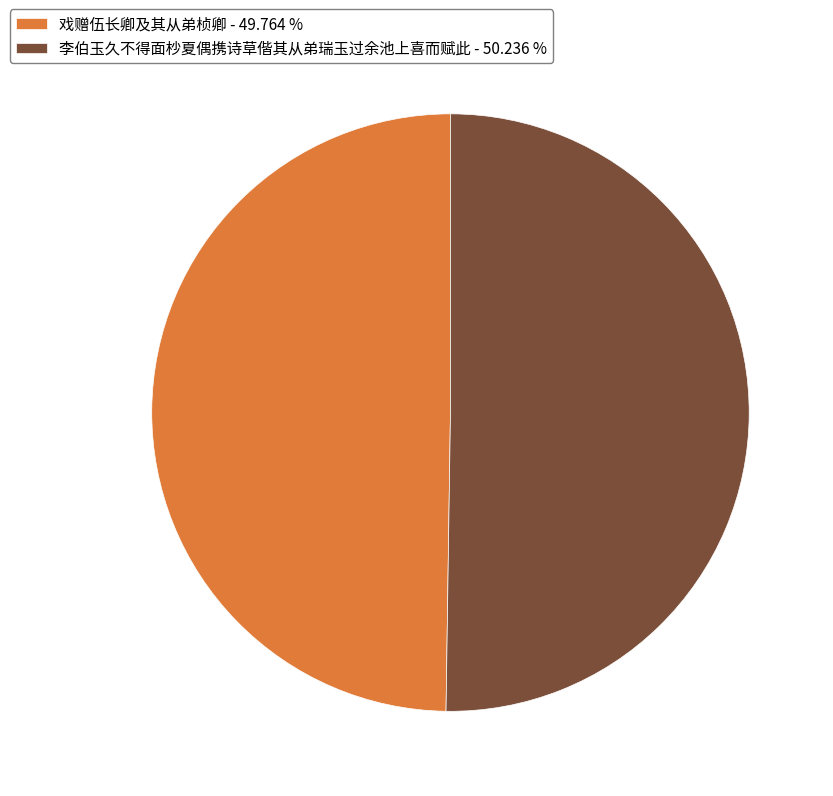

Approximately how many times larger is the value at 戏赠伍长卿及其从弟桢卿 - 49.764 % compared to 李伯玉久不得面杪夏偶携诗草偕其从弟瑞玉过余池上喜而赋此 - 50.236 %?

1.0